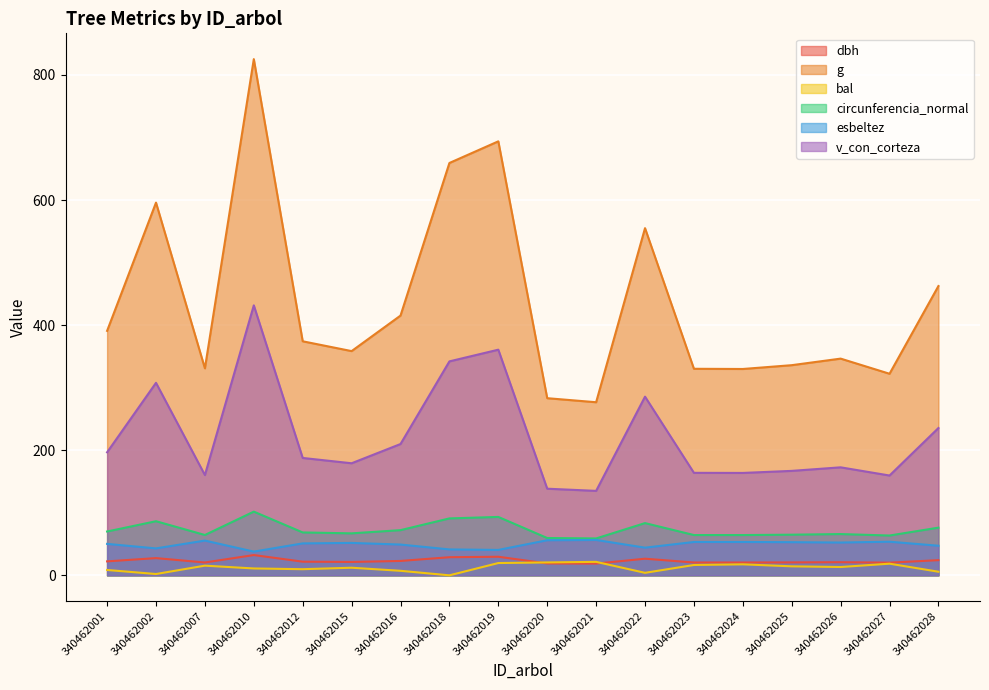

How many lines are shown in the chart?

6